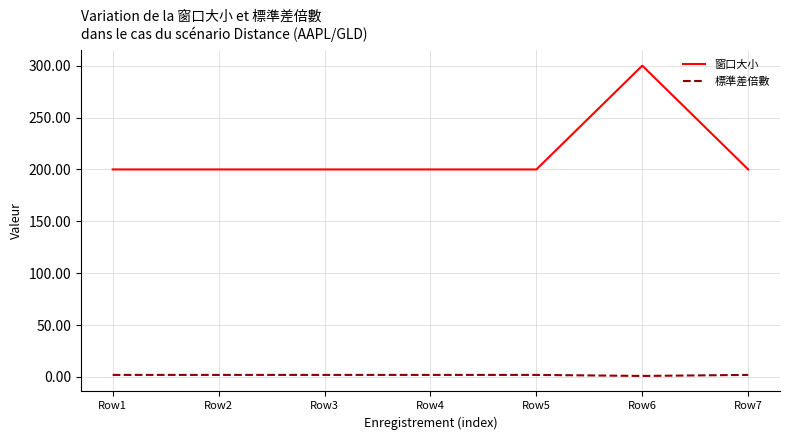

True or false: 標準差倍數 and 窗口大小 intersect in this chart.

False